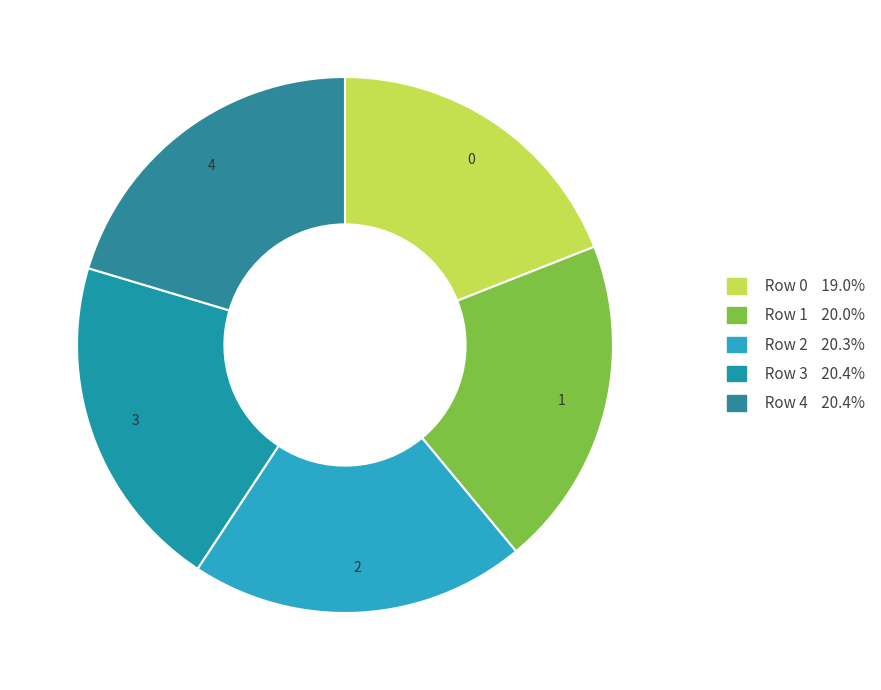

Count the number of slices in the pie.

5